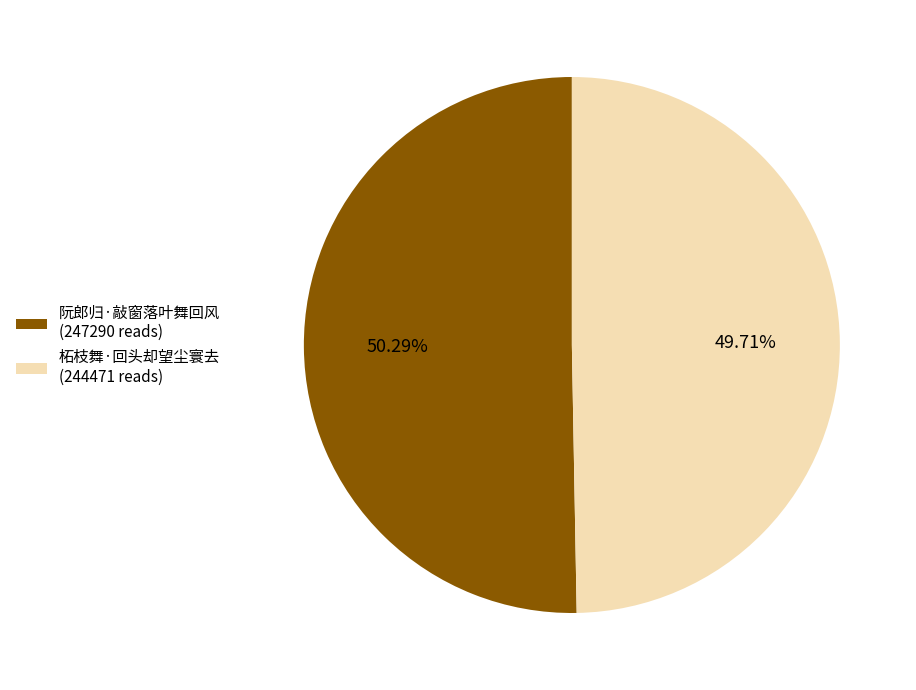

Rank the categories by value from lowest to highest.

柘枝舞·回头却望尘寰去, 阮郎归·敲窗落叶舞回风